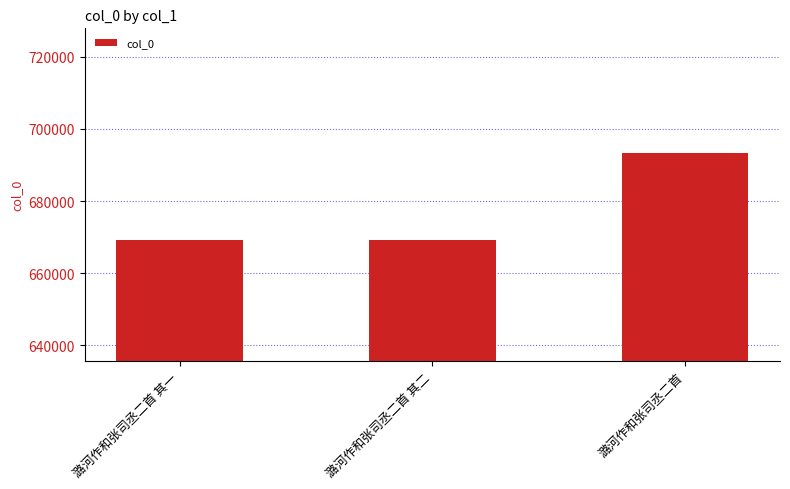

Which has a higher value, 潞河作和张司丞二首 其二 or 潞河作和张司丞二首?

潞河作和张司丞二首